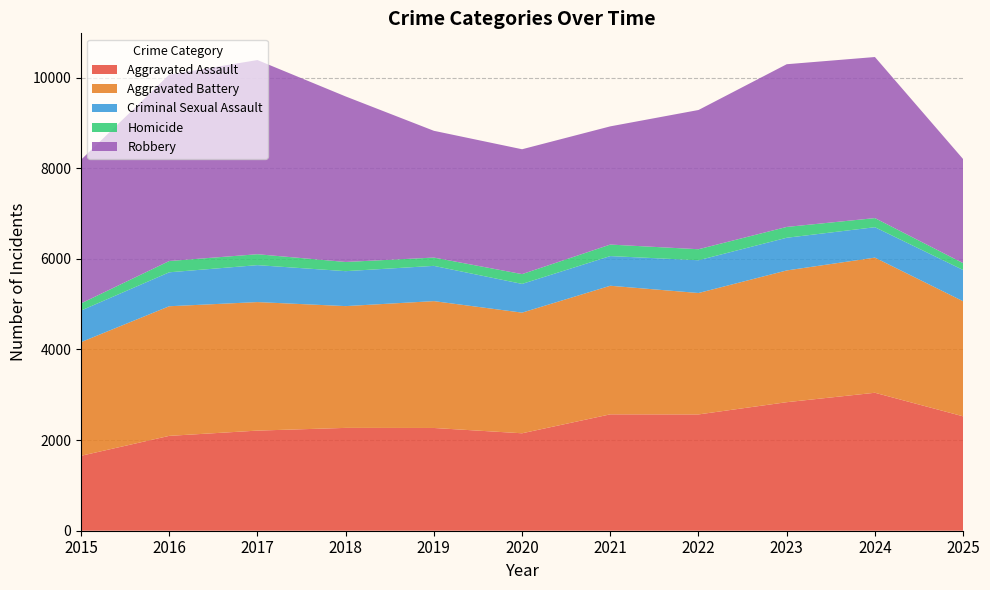

Reading right to left, extract all data points from this chart.

Aggravated Assault: 2025=2524	2024=3044	2023=2836	2022=2566	2021=2568	2020=2150	2019=2267	2018=2269	2017=2209	2016=2093	2015=1653
Aggravated Battery: 2025=2539	2024=2982	2023=2907	2022=2679	2021=2837	2020=2662	2019=2799	2018=2687	2017=2836	2016=2860	2015=2508
Criminal Sexual Assault: 2025=690	2024=671	2023=721	2022=723	2021=655	2020=634	2019=778	2018=771	2017=815	2016=749	2015=697
Homicide: 2025=151	2024=201	2023=239	2022=243	2021=254	2020=216	2019=183	2018=203	2017=241	2016=249	2015=158
Robbery: 2025=2296	2024=3554	2023=3590	2022=3072	2021=2608	2020=2755	2019=2797	2018=3652	2017=4284	2016=4112	2015=3169